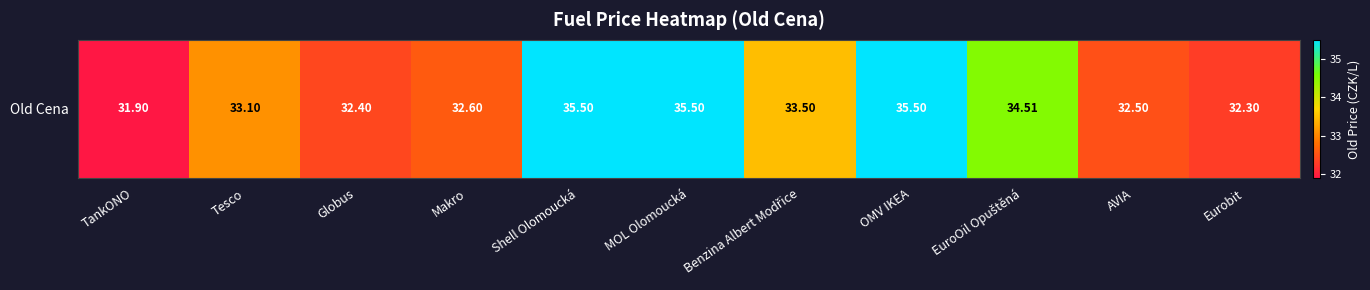

At which category does the chart reach its minimum across all series?

TankONO